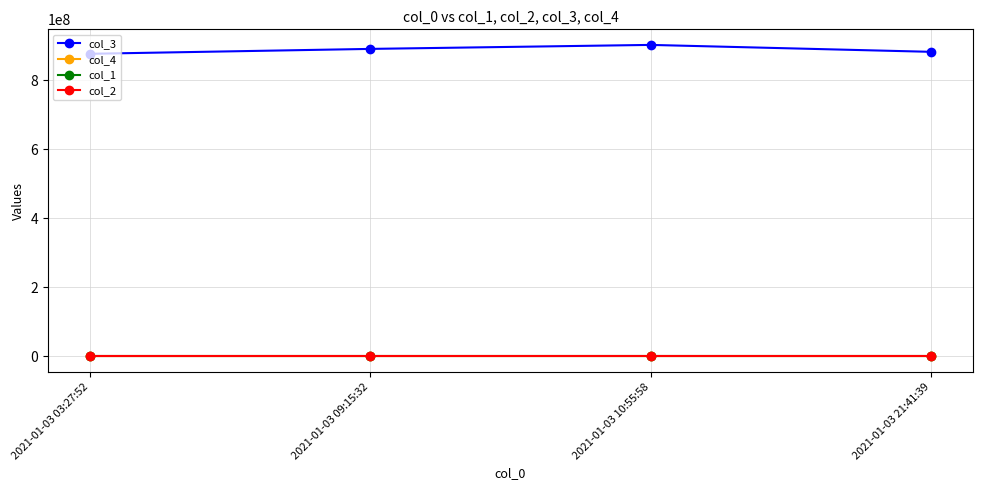

True or false: col_3 and col_4 intersect in this chart.

False